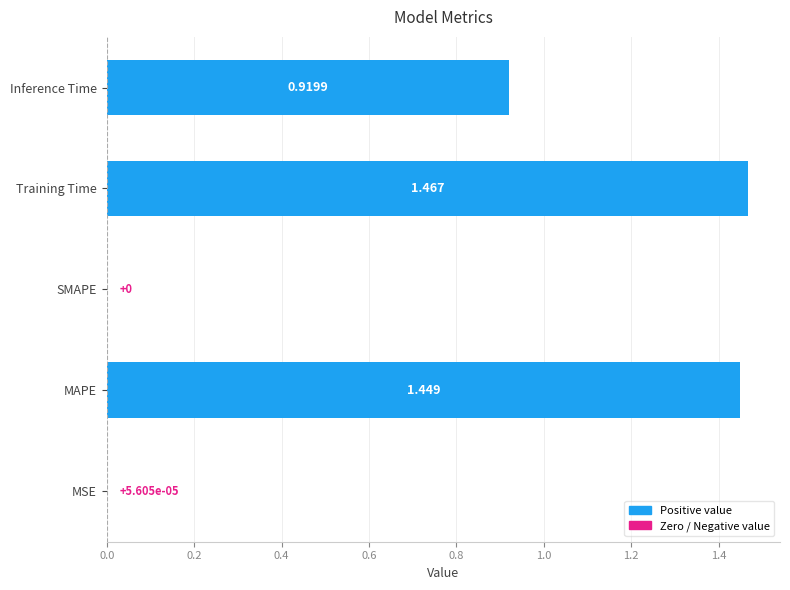

How many distinct data groups are displayed?

1